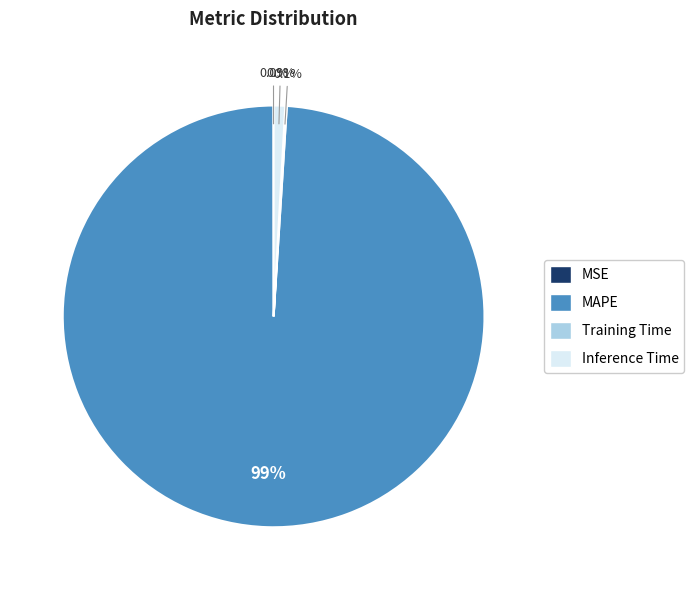

To the nearest percent, what portion does Inference Time represent?

1%